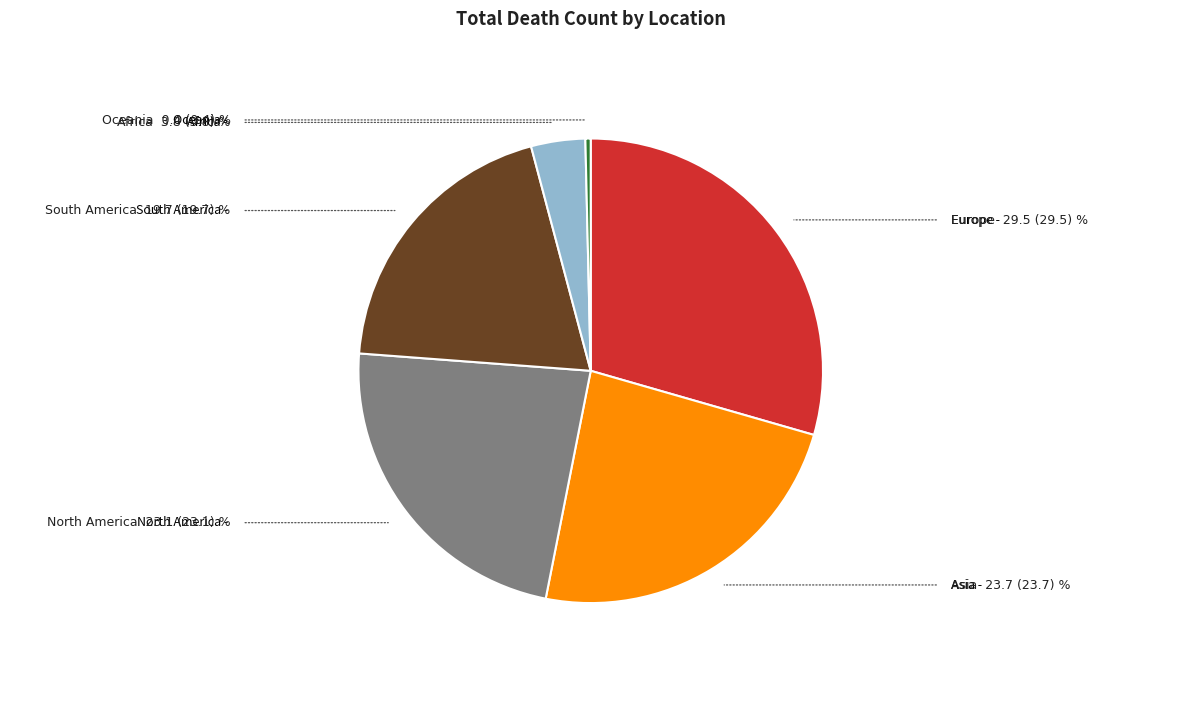

Which category has the smallest portion of the pie?

Oceania